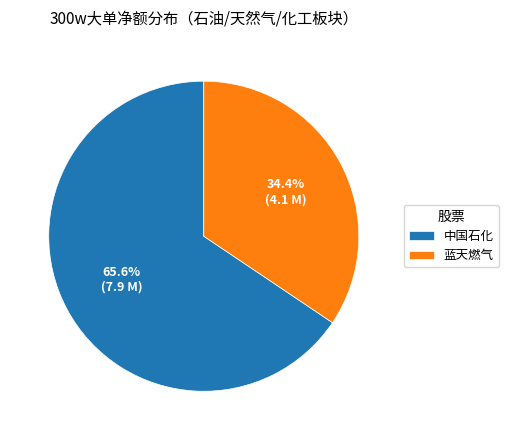

To the nearest percent, what is the difference between the 中国石化 and 蓝天燃气 slice percentages?

31%